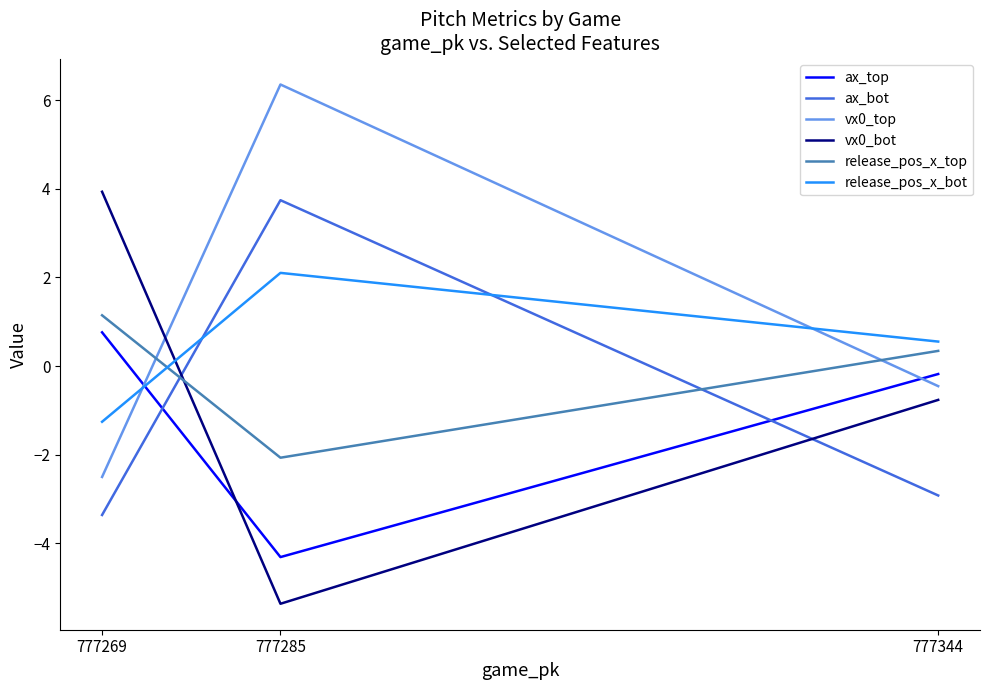

Reading left to right, what are all the values shown in this chart?

ax_top: 777344=-0.2	777285=-4.3	777269=0.8
ax_bot: 777344=-2.9	777285=3.7	777269=-3.4
vx0_top: 777344=-0.5	777285=6.4	777269=-2.5
vx0_bot: 777344=-0.8	777285=-5.4	777269=3.9
release_pos_x_top: 777344=0.3	777285=-2.1	777269=1.1
release_pos_x_bot: 777344=0.6	777285=2.1	777269=-1.3